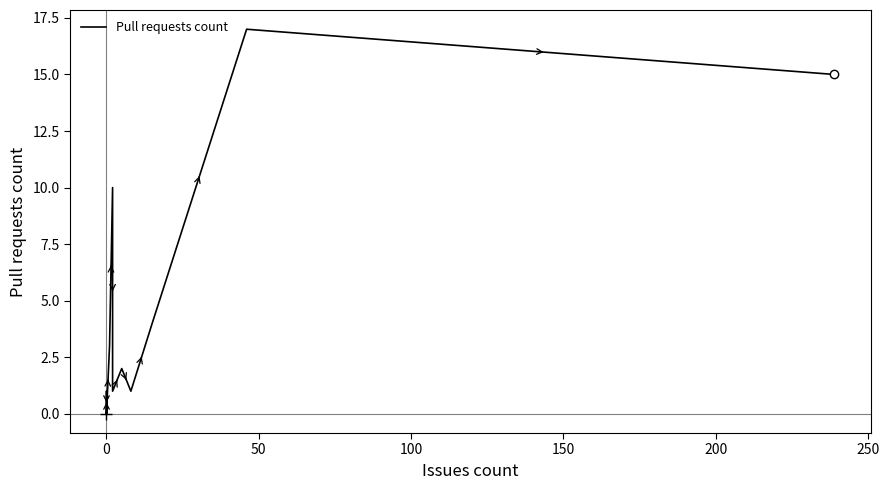

How many data points are less than 1?

9